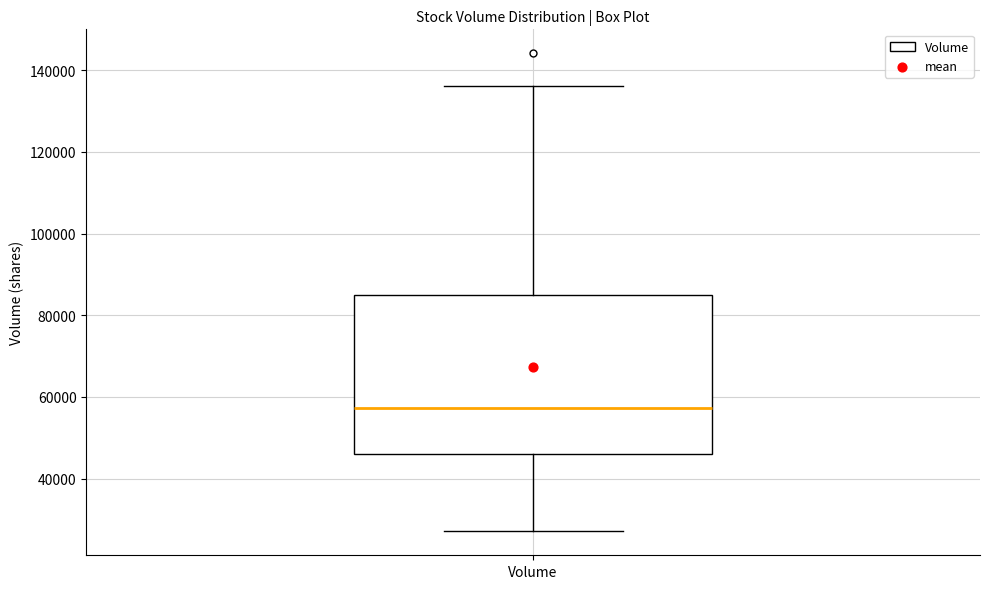

Read this box plot against the y-axis: the position of the median line, the range covered by the box, and the ends of both whiskers. The values are not printed on the chart, so give them approximately, as read against the axis.

median 58000, box 46000 to 84000, whiskers 28000 to 136000